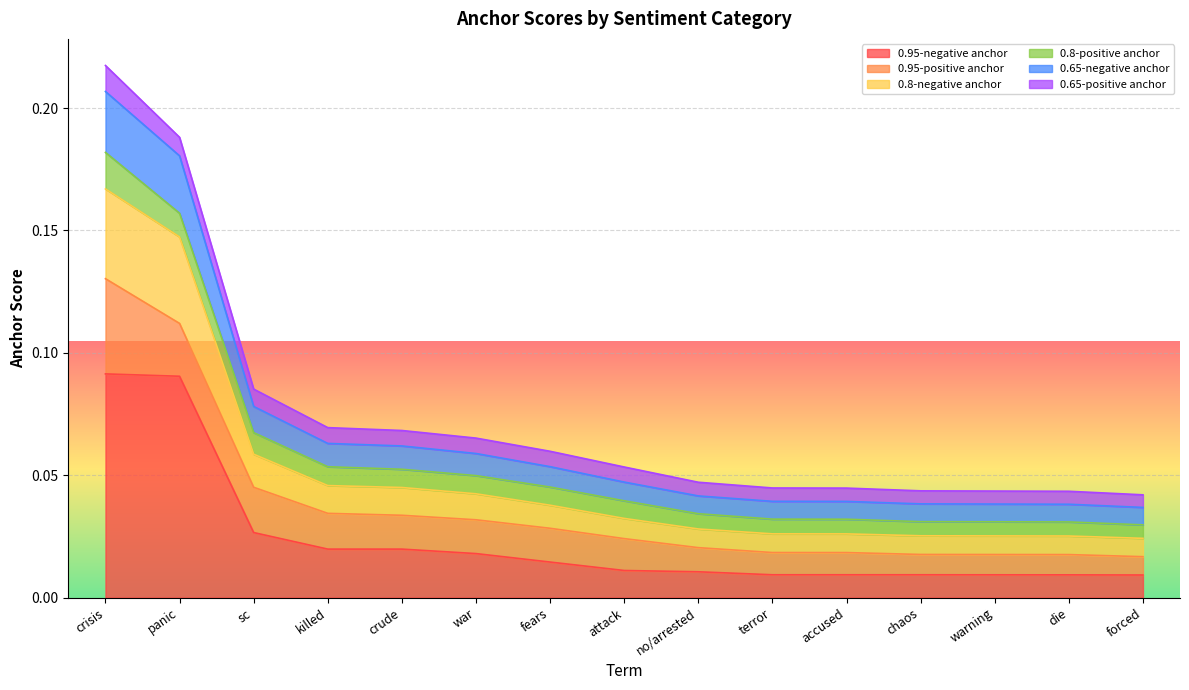

The 0.65-negative anchor series shows 0.1 at die. True or false?

False